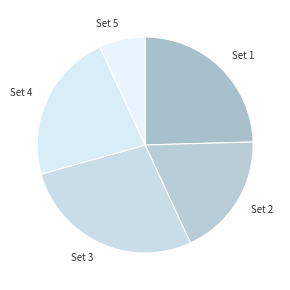

Approximately how many times larger is the value at Set 5 compared to Set 4?

0.3